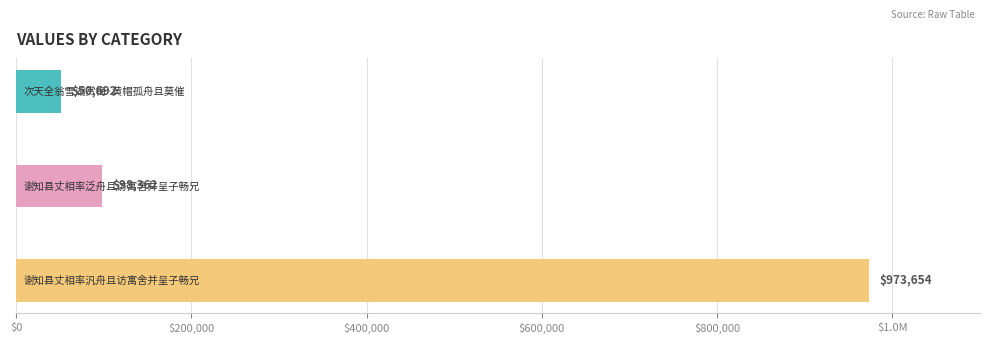

Does the chart contain any negative values?

No